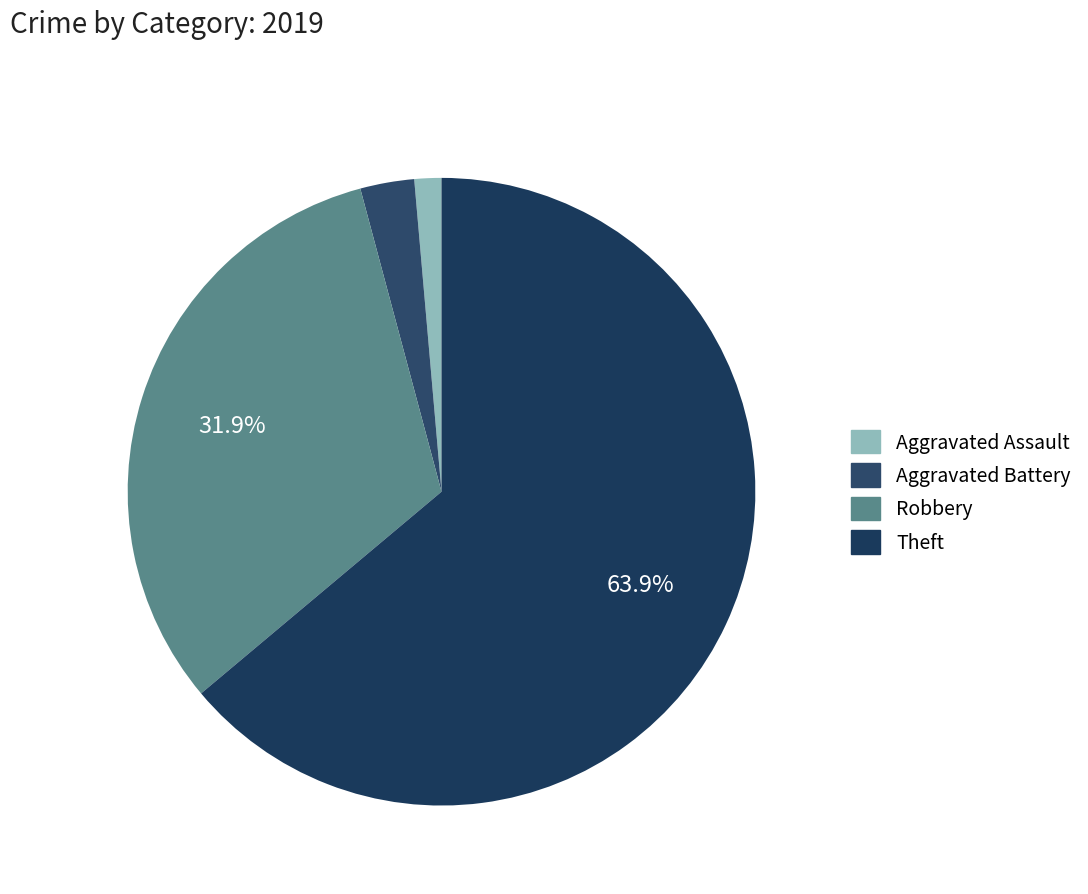

Does any single category account for the majority?

Yes